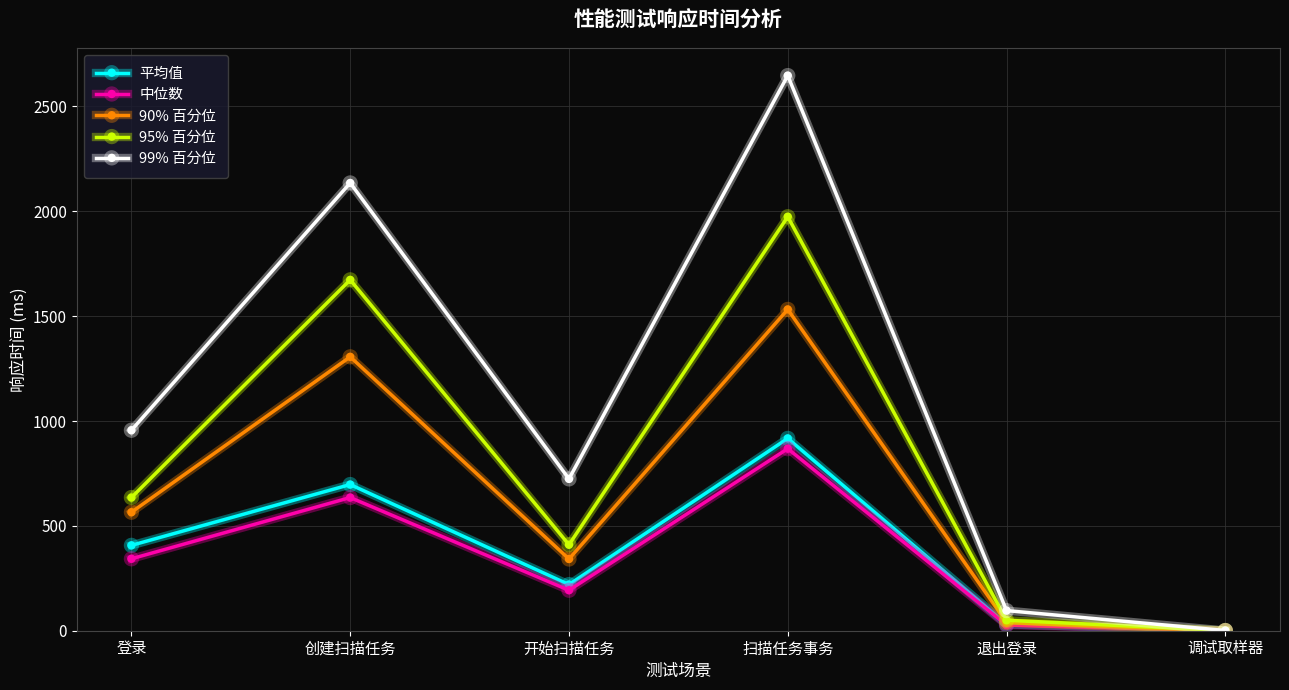

Does the chart have visible grid lines?

Yes